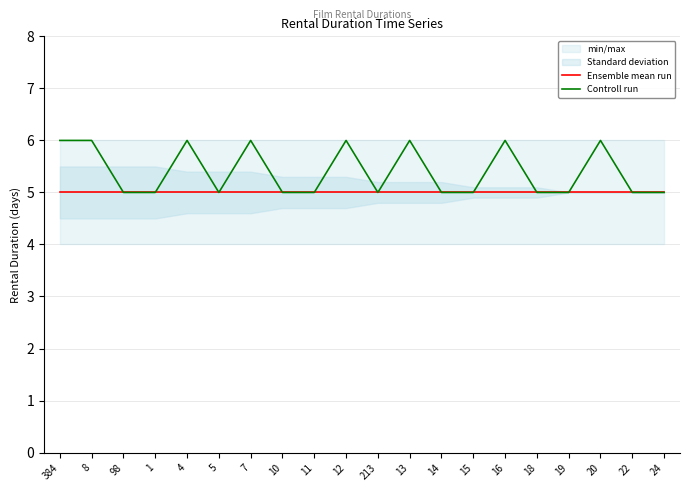

What is the label of the 14th point from the right?

7